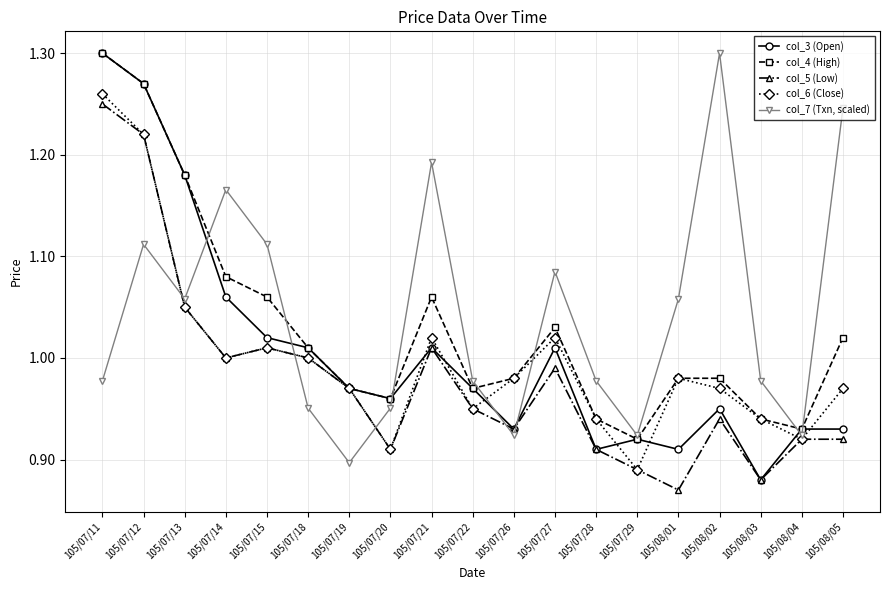

Which series changed the most between 105/07/11 and 105/07/12?

col_7 (Txn, scaled)